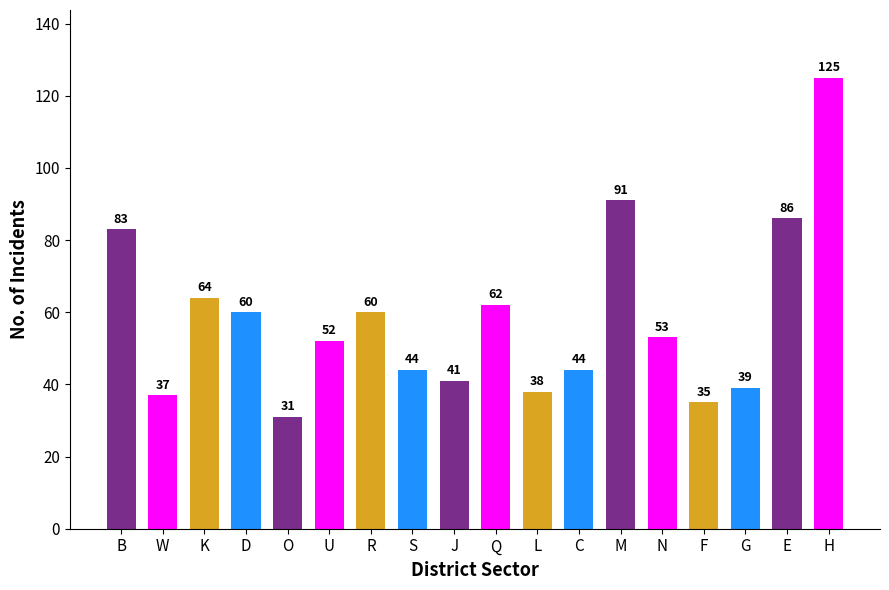

Is it true that the value at J is 41?

True